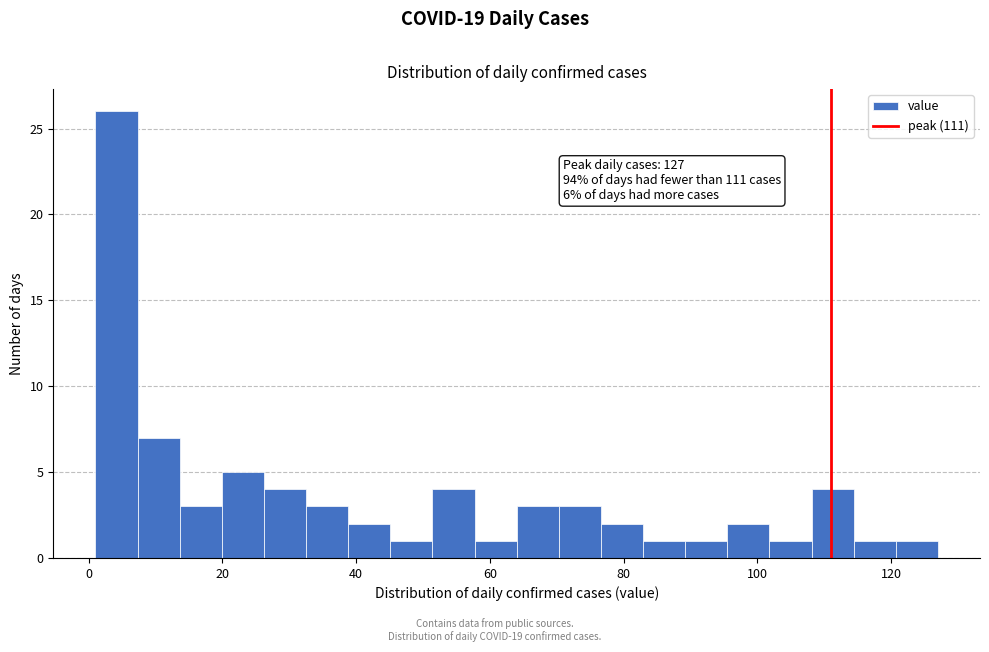

Read against the x-axis, roughly where is the centre of the tallest bar?

4